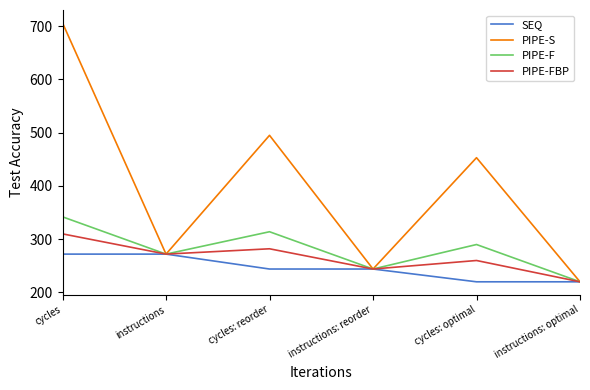

Which series has the widest spread of values?

PIPE-S